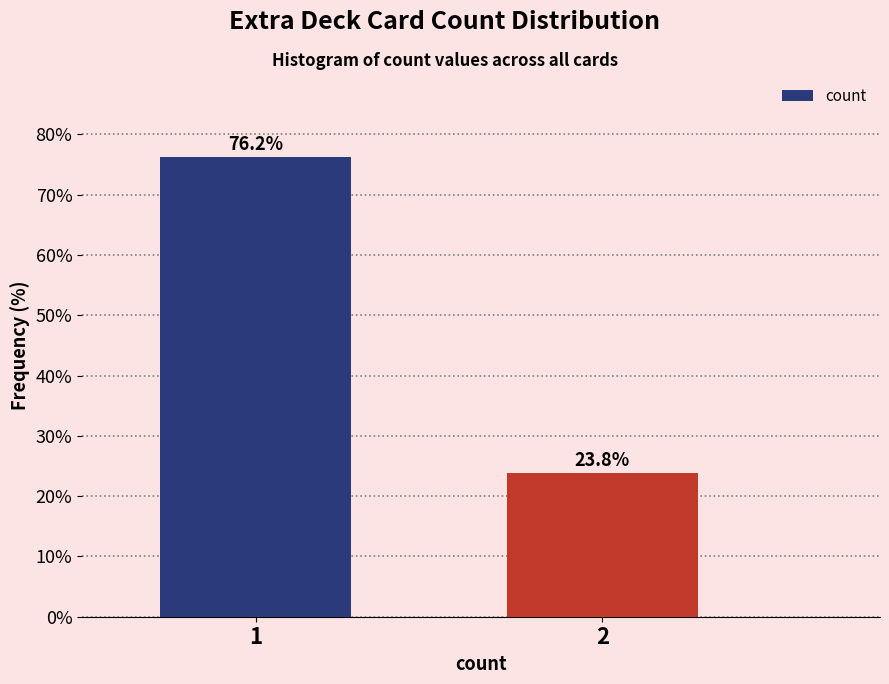

Reading right to left, extract all data points from this chart.

23.8	76.2